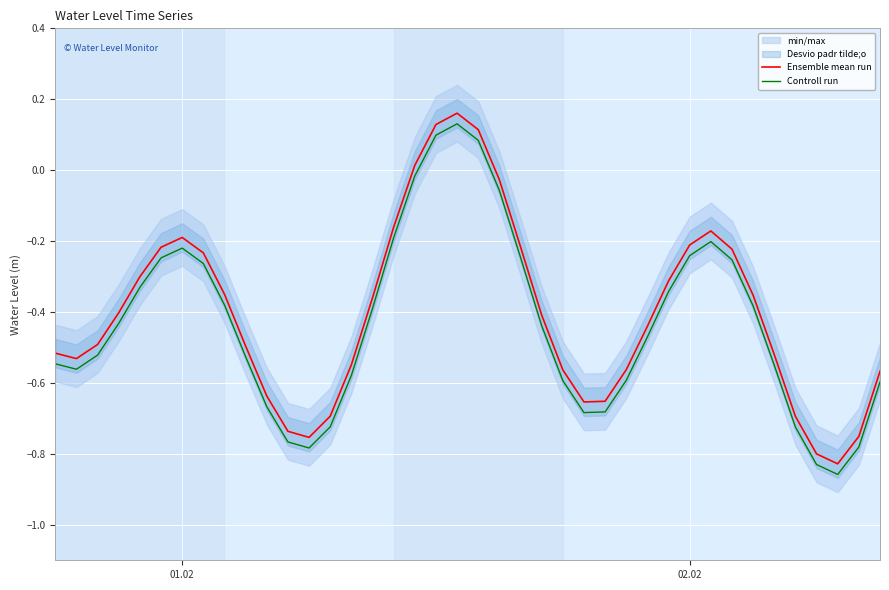

Rank the series by their maximum value, from highest to lowest.

Ensemble mean run, Controll run